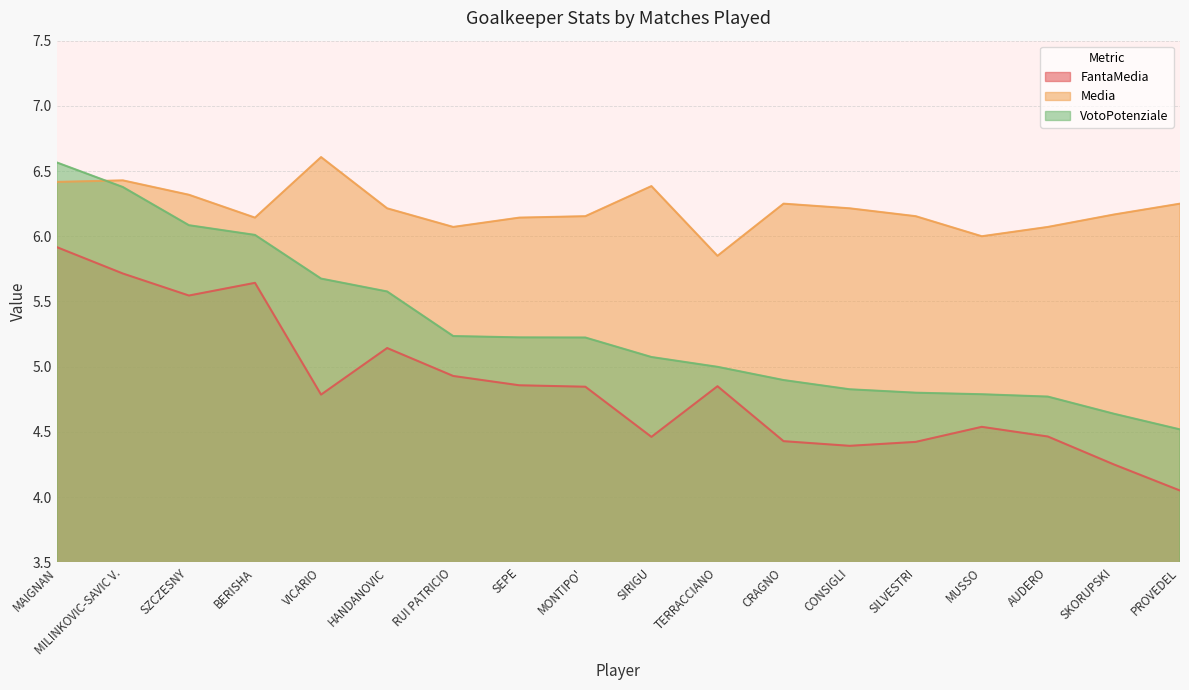

At MONTIPO', list the series in order from largest to smallest.

Media, VotoPotenziale, FantaMedia